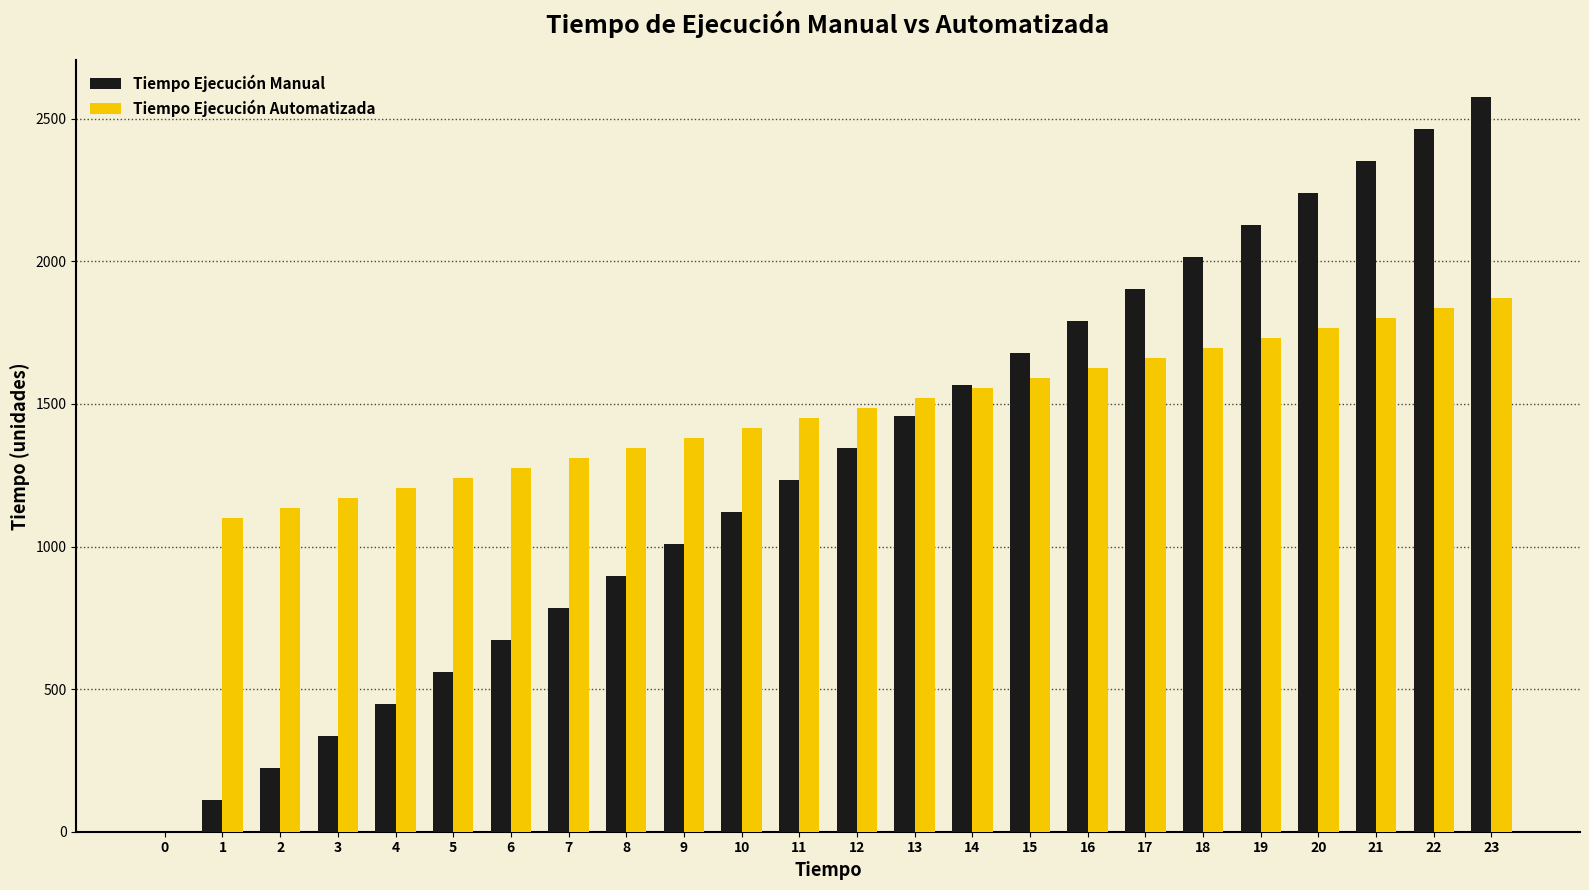

Which series changed the most between 2 and 11?

Tiempo Ejecución Manual